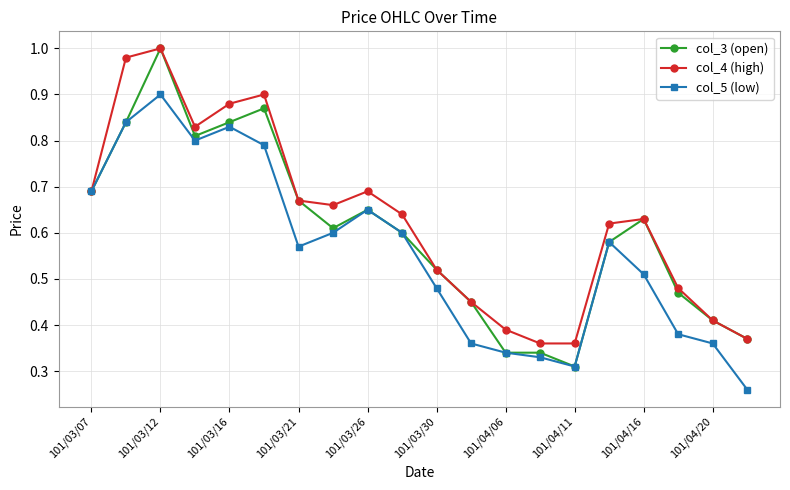

At how many categories does at least one series exceed 0?

20